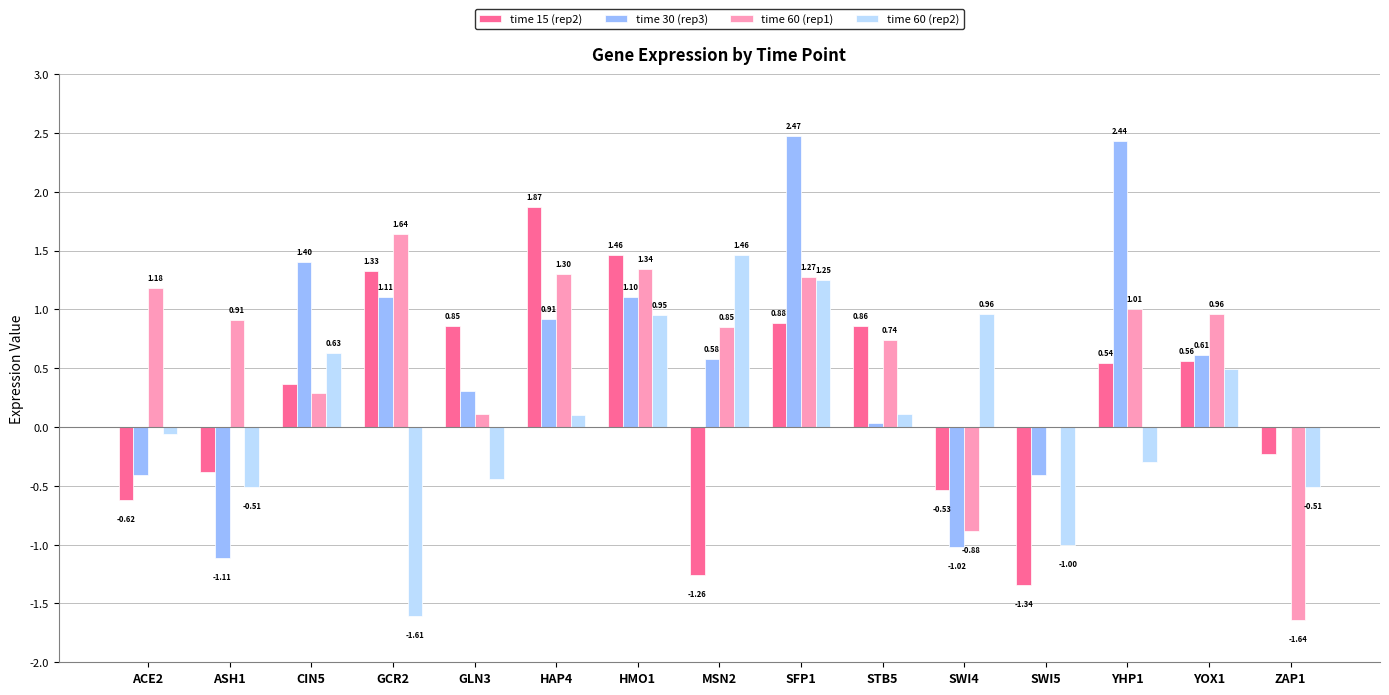

At which category is the sum across all series the highest?

SFP1